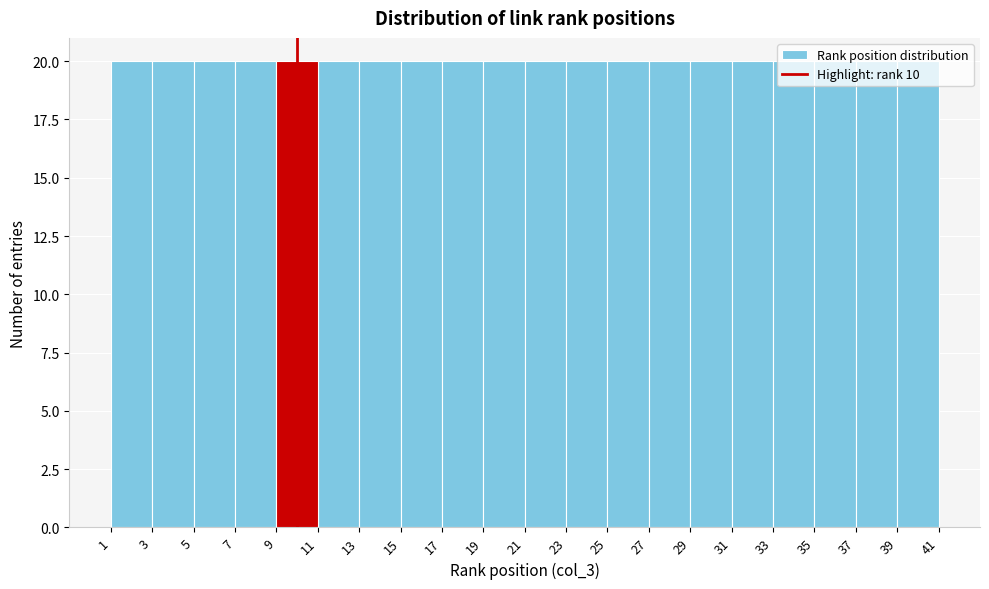

Reading left to right, transcribe this chart: for each bar, give the range it covers on the x-axis and its height. The values are not printed on the chart, so give them approximately, as read against the axis.

1 to 3: 20
3 to 5: 20
5 to 7: 20
7 to 9: 20
9 to 11: 20
11 to 13: 20
13 to 15: 20
15 to 17: 20
17 to 19: 20
19 to 21: 20
21 to 23: 20
23 to 25: 20
25 to 27: 20
27 to 29: 20
29 to 31: 20
31 to 33: 20
33 to 35: 20
35 to 37: 20
37 to 39: 20
39 to 41: 20